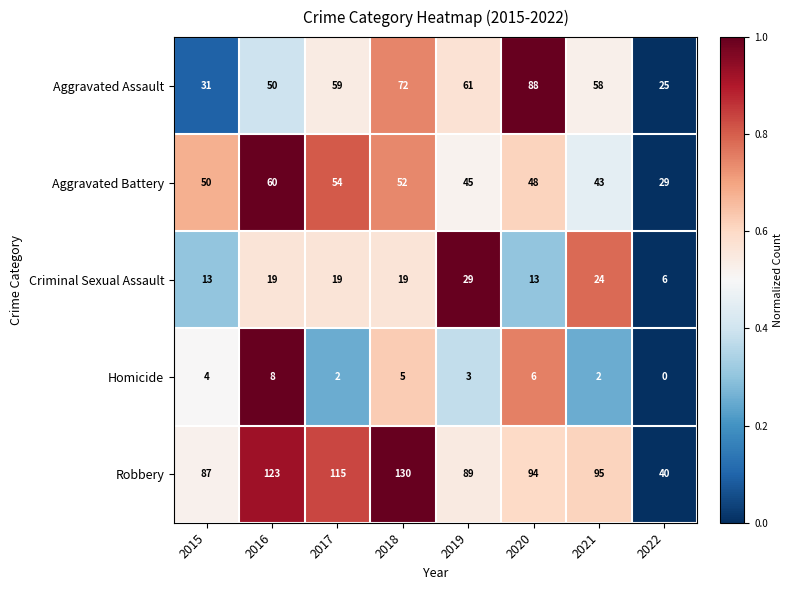

What is the greatest value displayed?

130